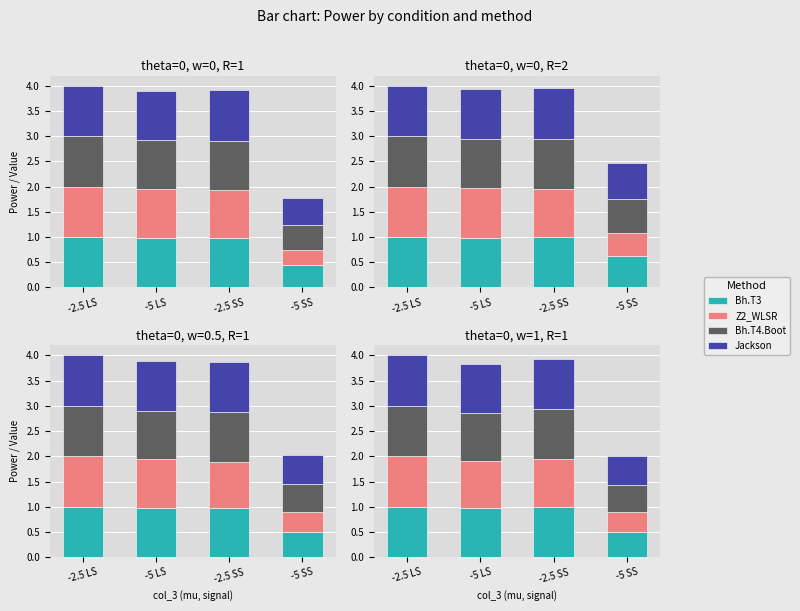

What are all the series names shown in the legend?

Bh.T3, Z2_WLSR, Bh.T4.Boot, Jackson